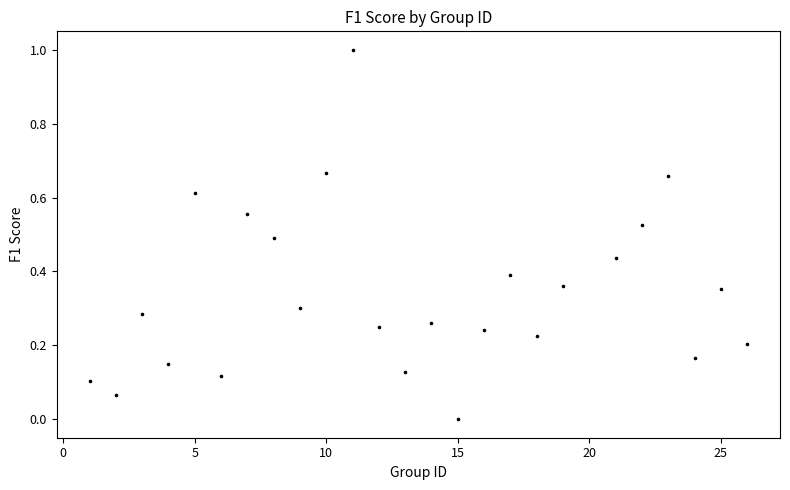

What is the range of X values (max minus min)?

25.0